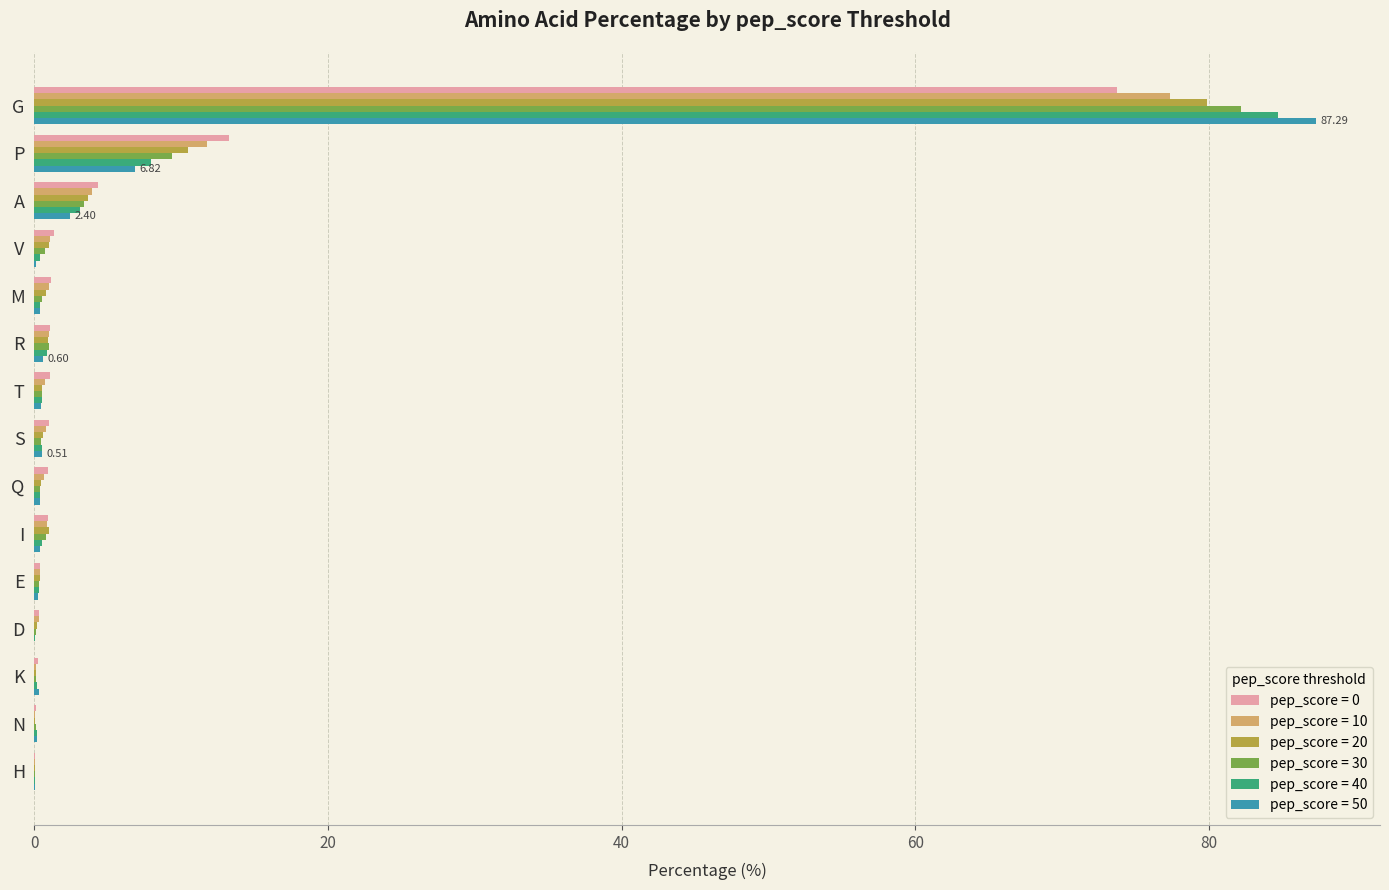

What is the sum of all pep_score = 50 values?

100.0